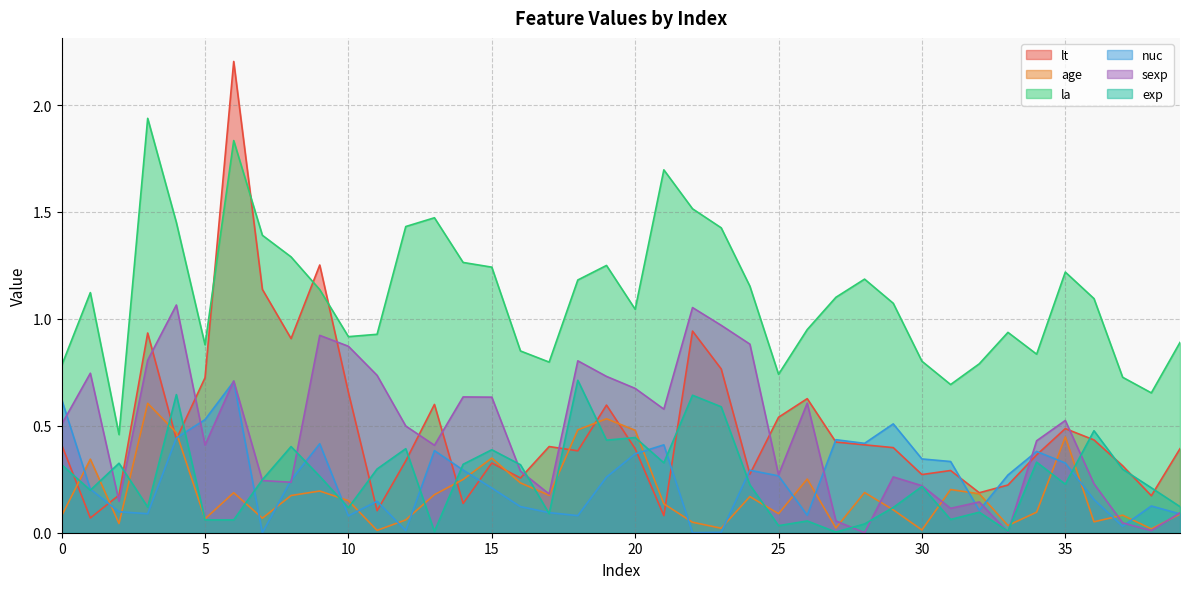

The value of lt at 10 is 1.2. True or false?

False